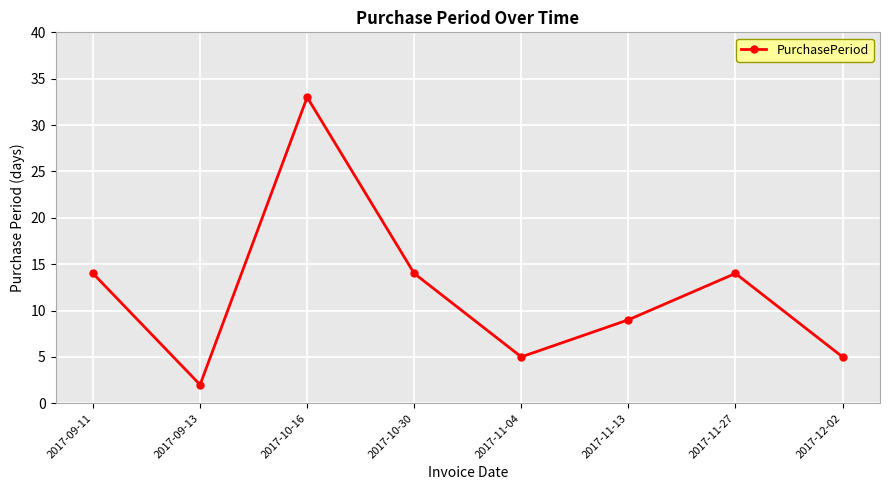

What is the minimum value shown in the chart?

2